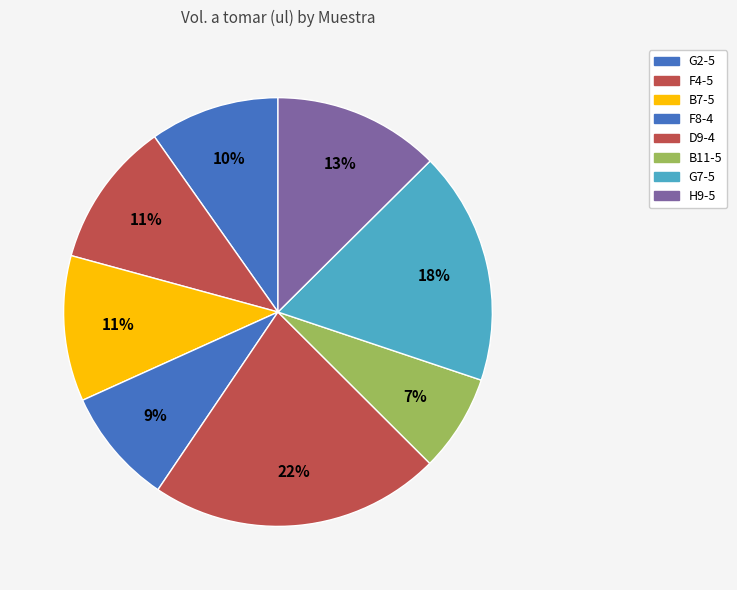

Which slice is the smallest?

B11-5